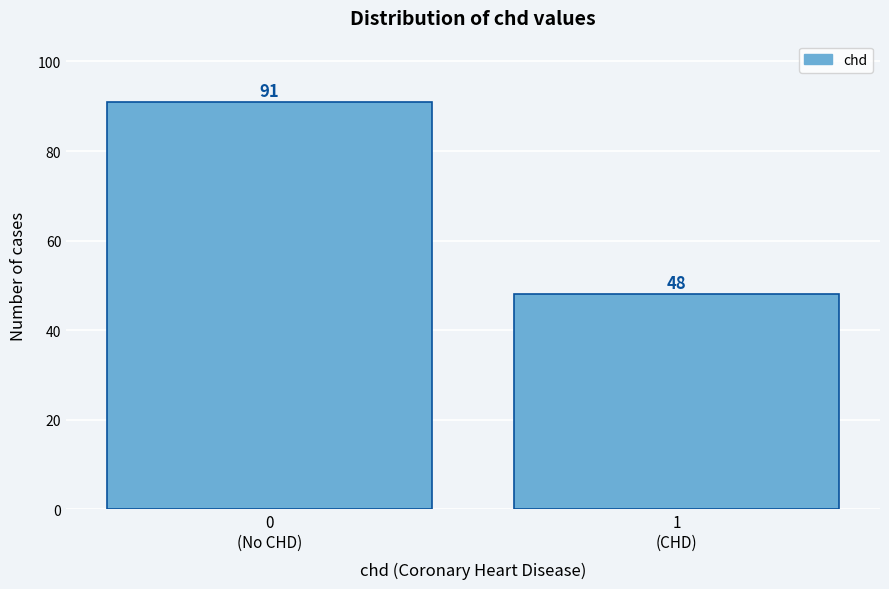

Reading right to left, transcribe all the data shown in this chart.

48	91